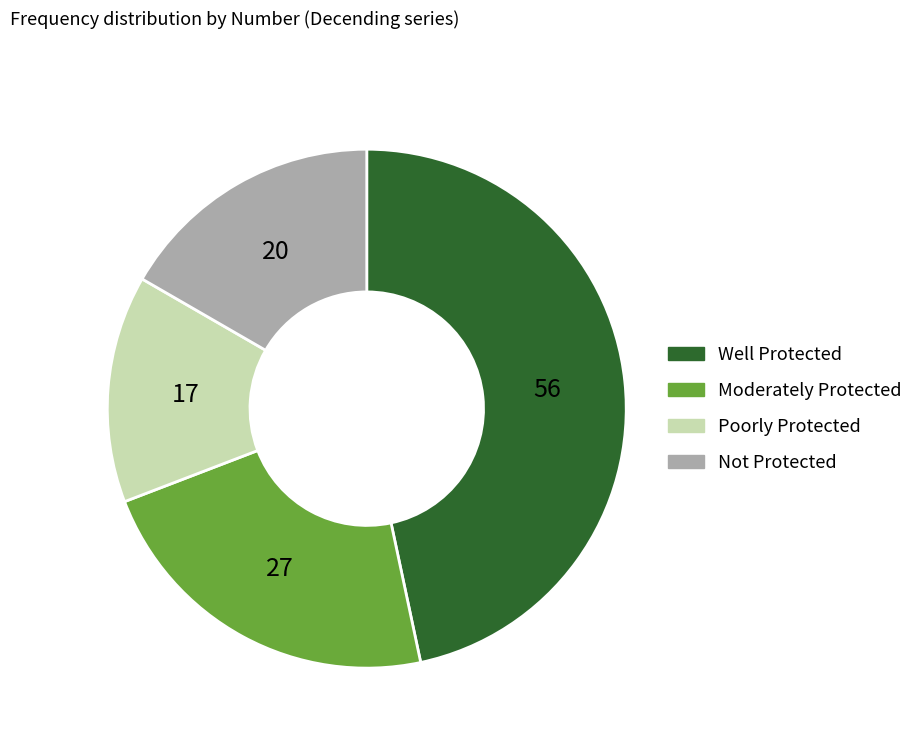

Is there a majority slice in this chart?

No